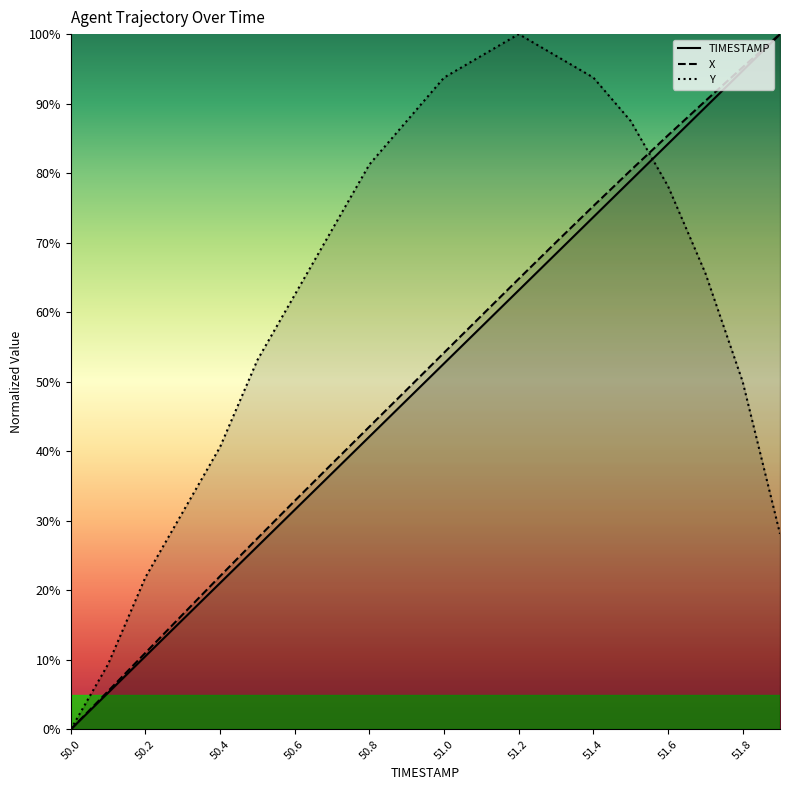

What is the total value across all series at 51.8?

240.0